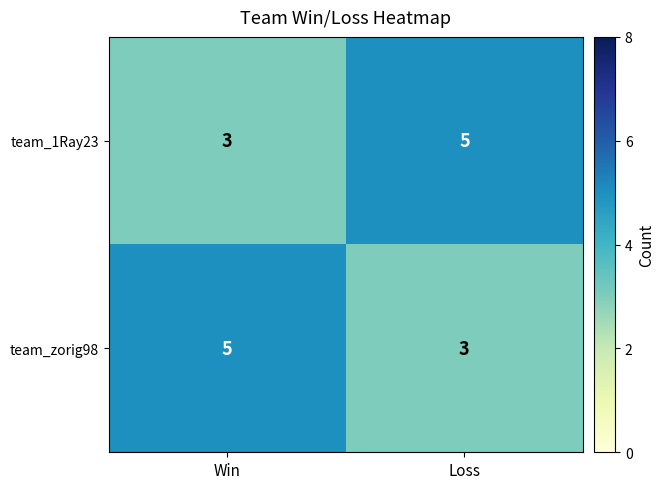

The team_zorig98 series shows 3 at Loss. True or false?

True